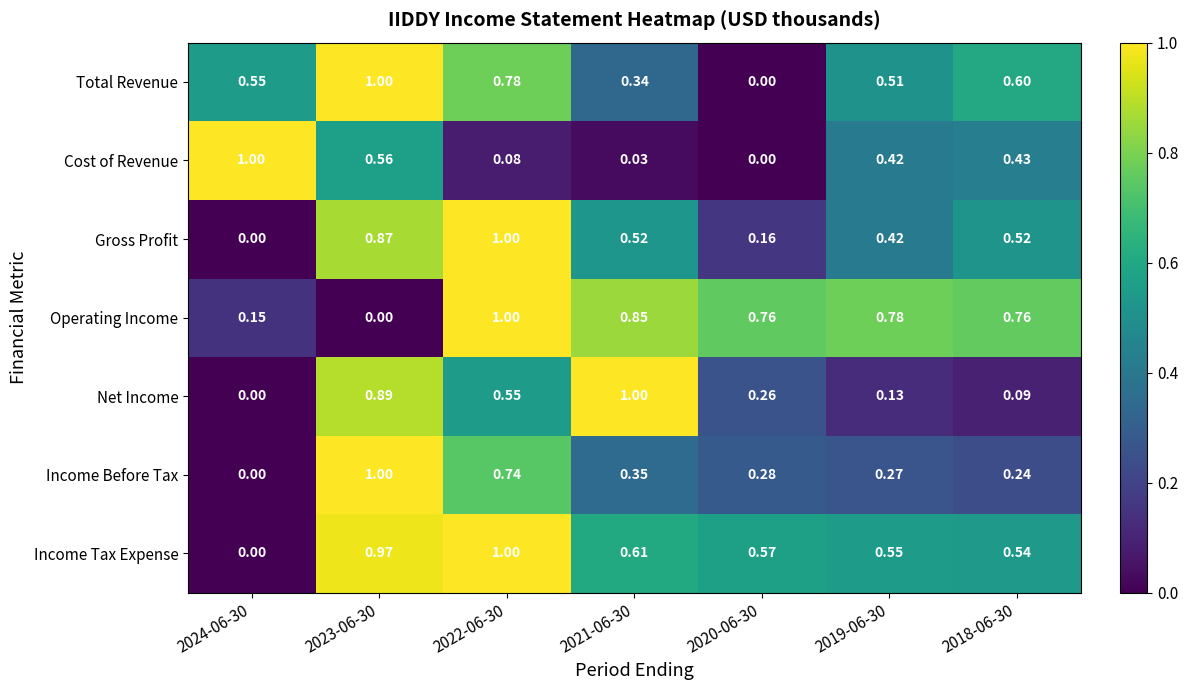

Which series has the largest total across all categories?

Operating Income